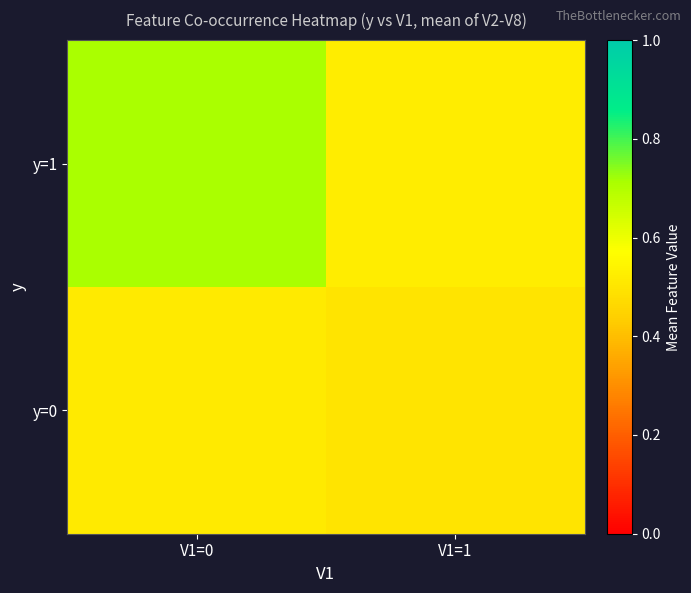

Which series has the largest range (max minus min)?

y=1